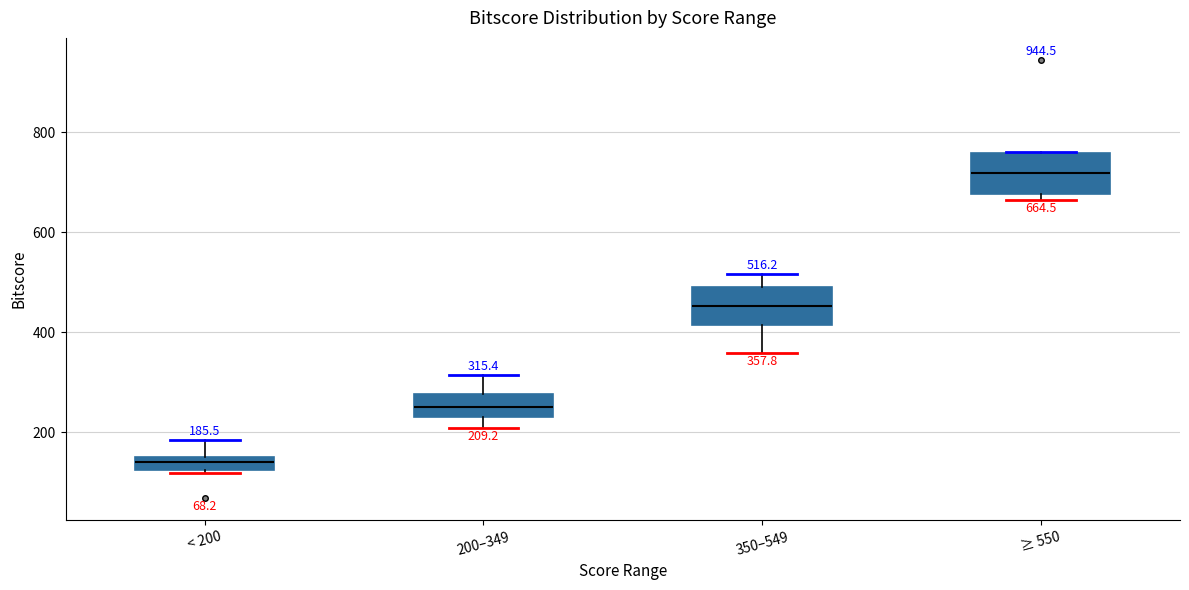

Which box has the lowest median line?

< 200